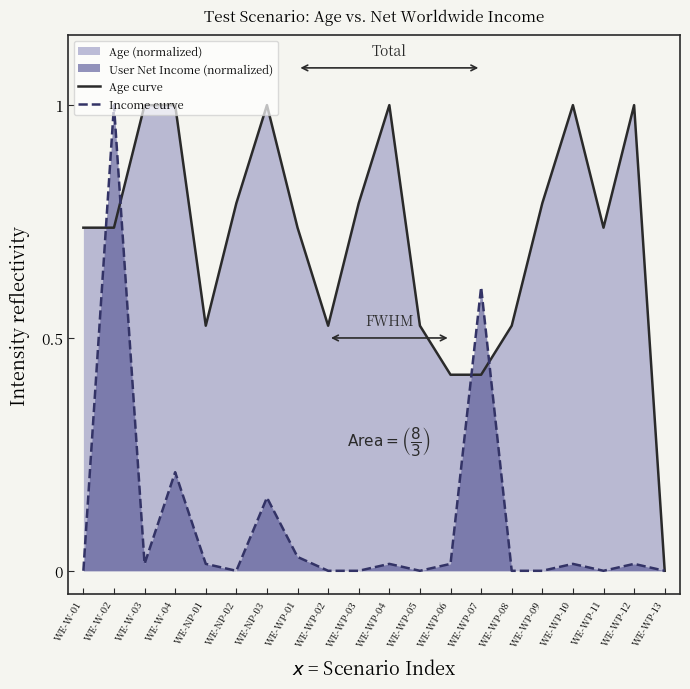

How many interior local valleys does the Income curve series have?

4